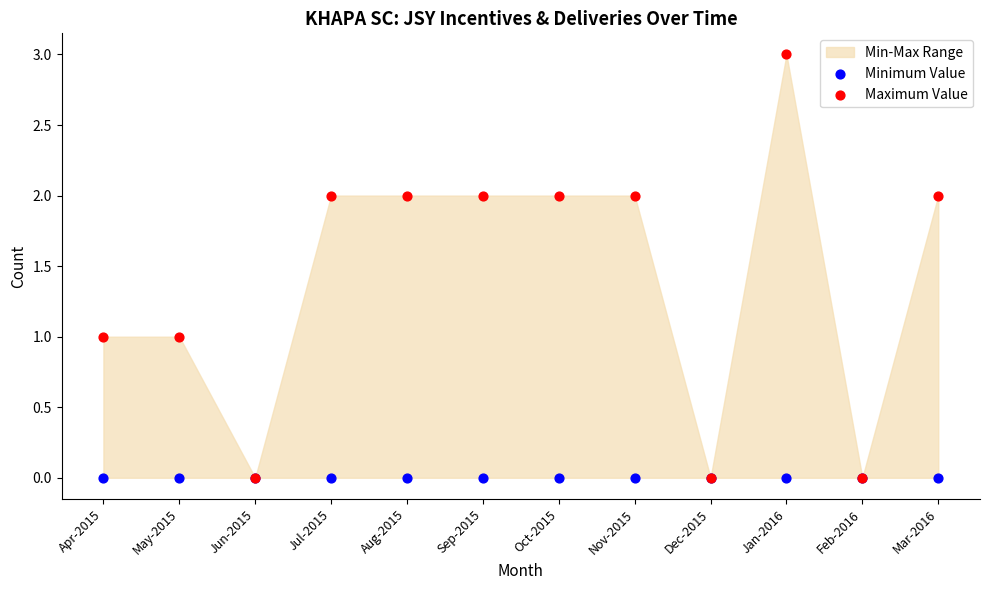

Which series contains the lowest Y value?

Minimum Value